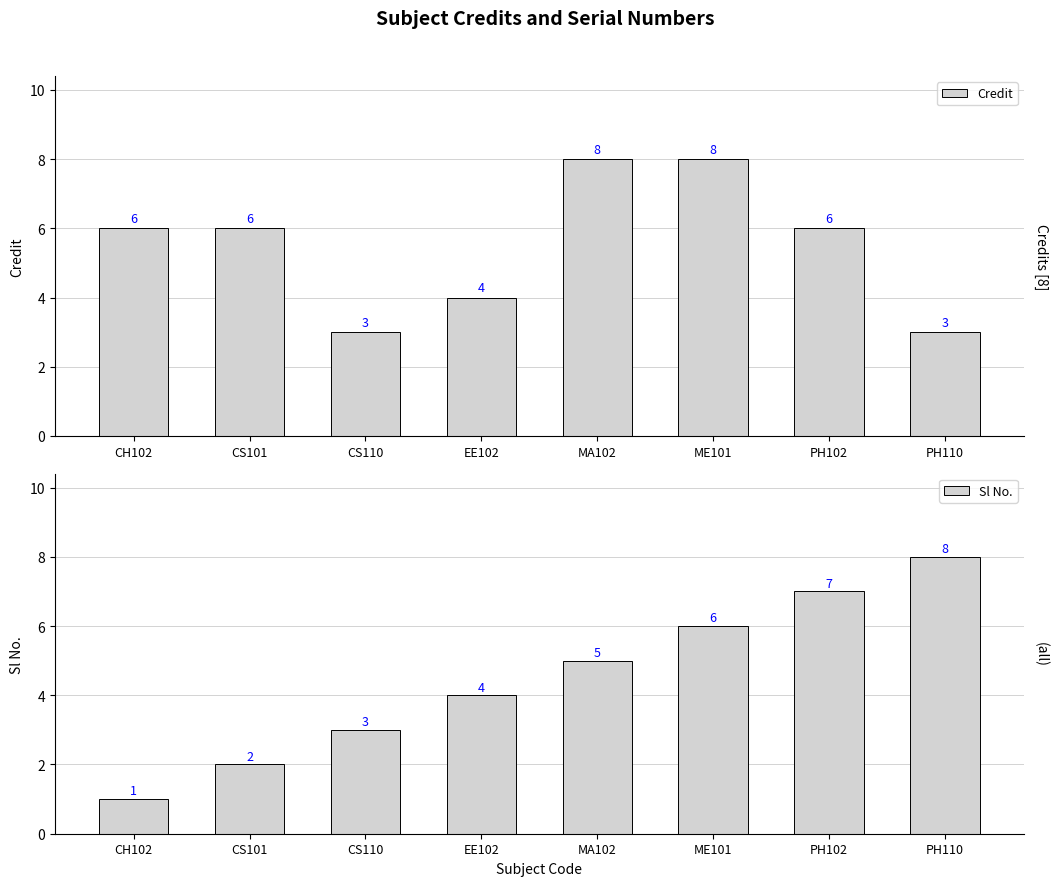

What value does the Credit series have at PH102?

6